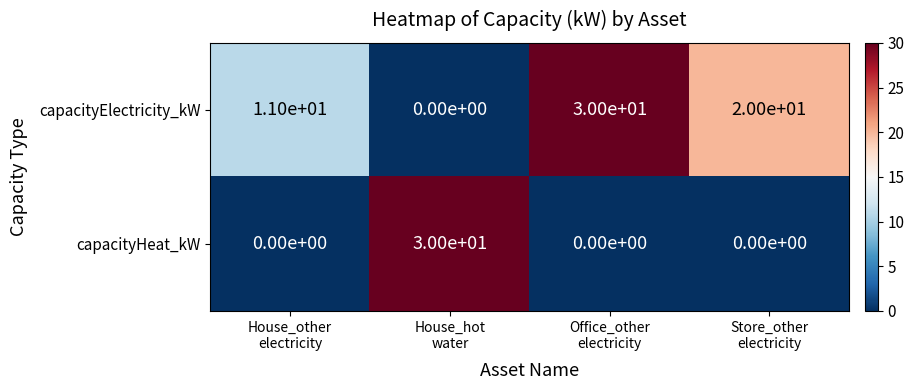

At how many categories does at least one series exceed 13?

3